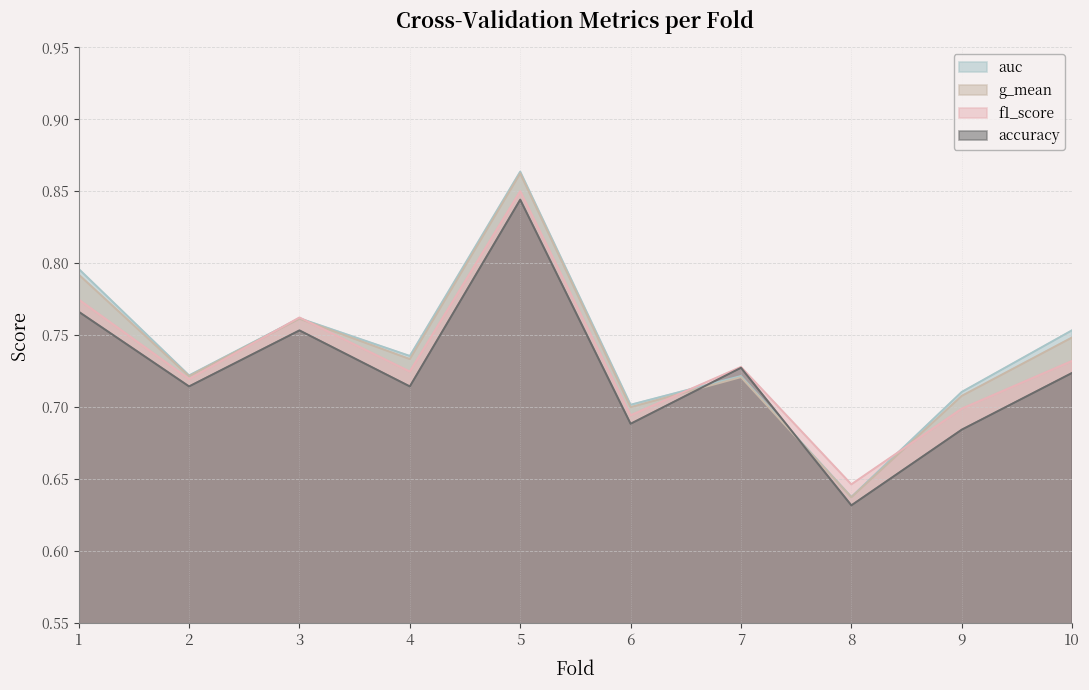

Reading left to right, transcribe all the data shown in this chart.

accuracy: 1=0.8	2=0.7	3=0.8	4=0.7	5=0.8	6=0.7	7=0.7	8=0.6	9=0.7	10=0.7
auc: 1=0.8	2=0.7	3=0.8	4=0.7	5=0.9	6=0.7	7=0.7	8=0.6	9=0.7	10=0.8
f1_score: 1=0.8	2=0.7	3=0.8	4=0.7	5=0.9	6=0.7	7=0.7	8=0.6	9=0.7	10=0.7
g_mean: 1=0.8	2=0.7	3=0.8	4=0.7	5=0.9	6=0.7	7=0.7	8=0.6	9=0.7	10=0.7